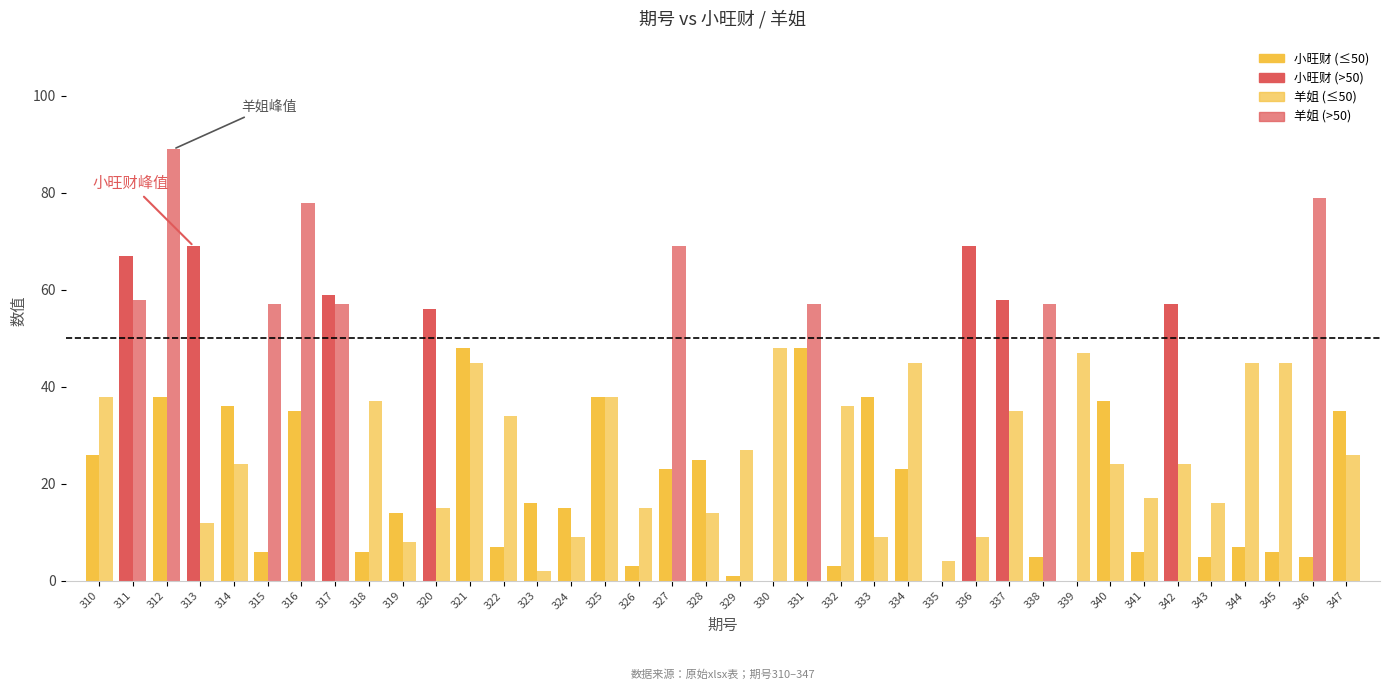

What is the greatest value displayed?

89